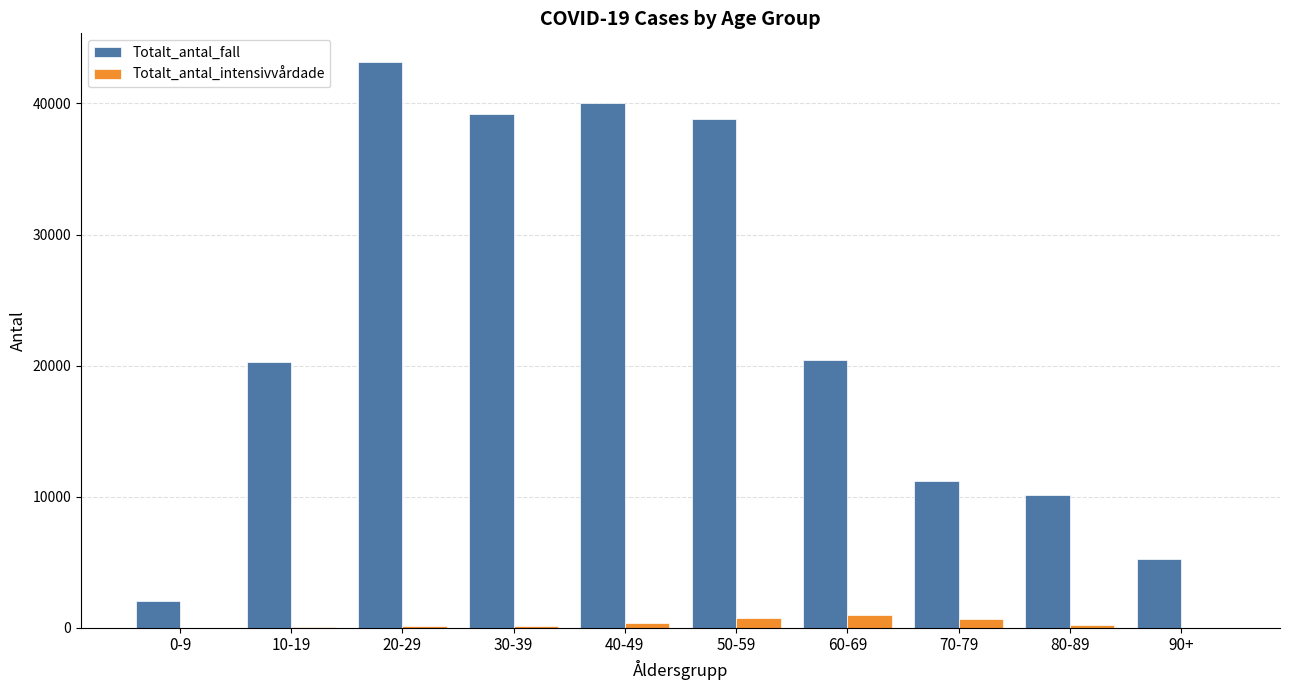

Count the number of categories in the chart.

10